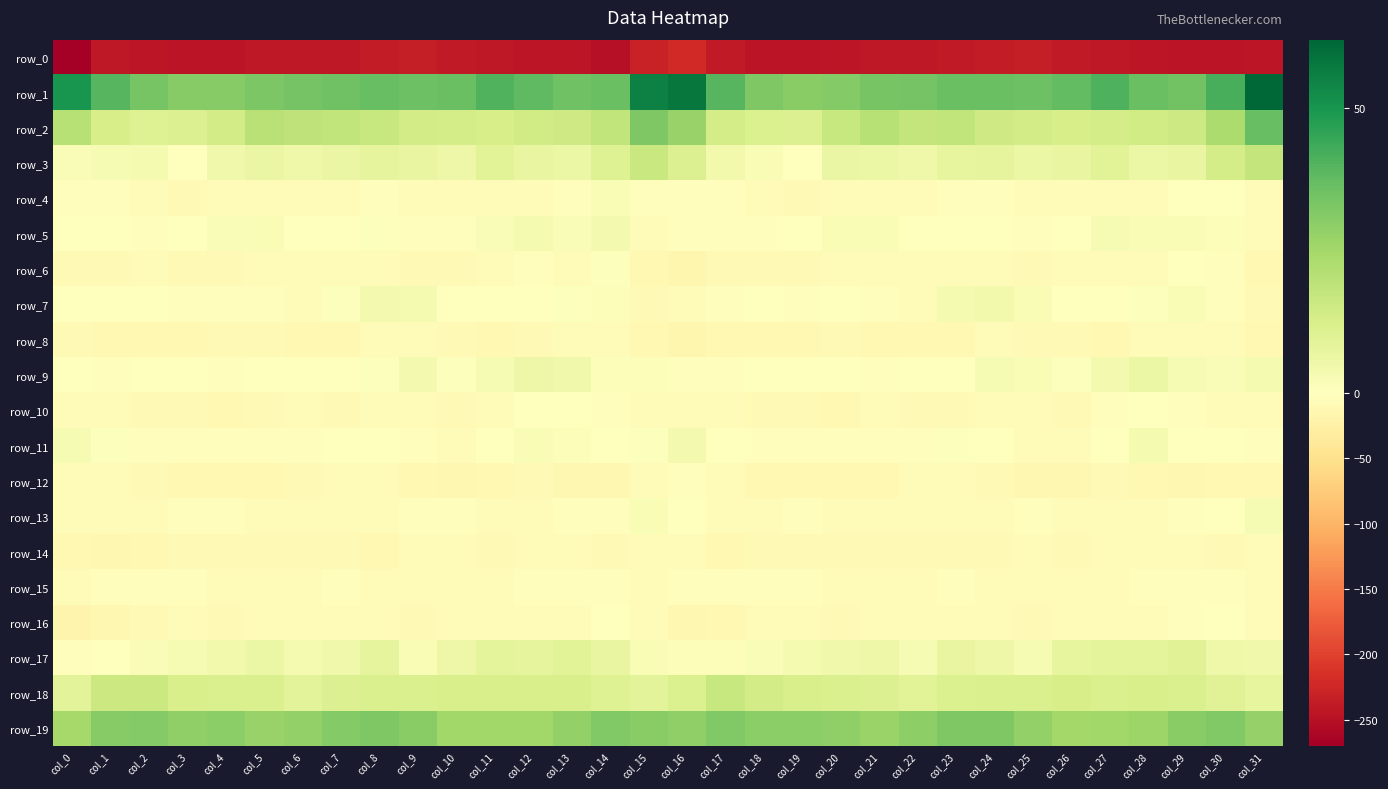

What is the lowest value of the row_5 series?

-4.9